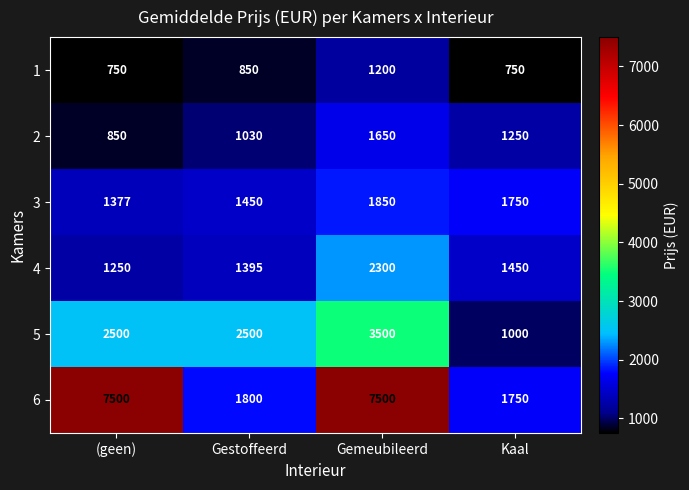

At which label does 2 reach its minimum?

(geen)